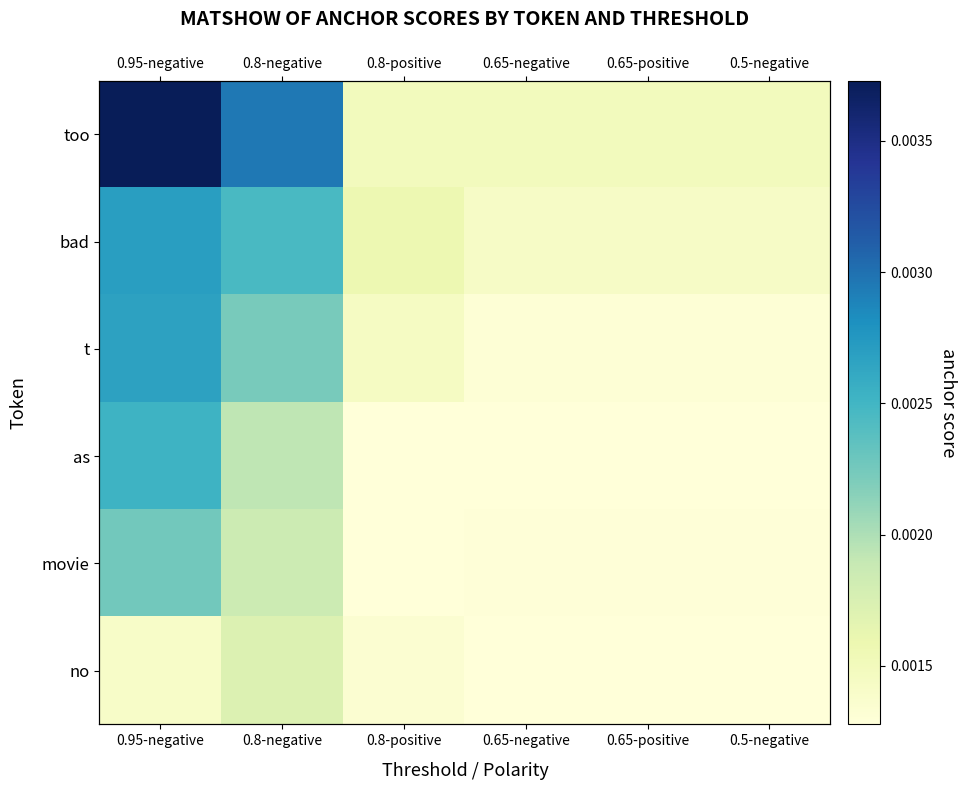

Rank the series at 0.65-positive from highest to lowest value.

too, bad, t, movie, as, no